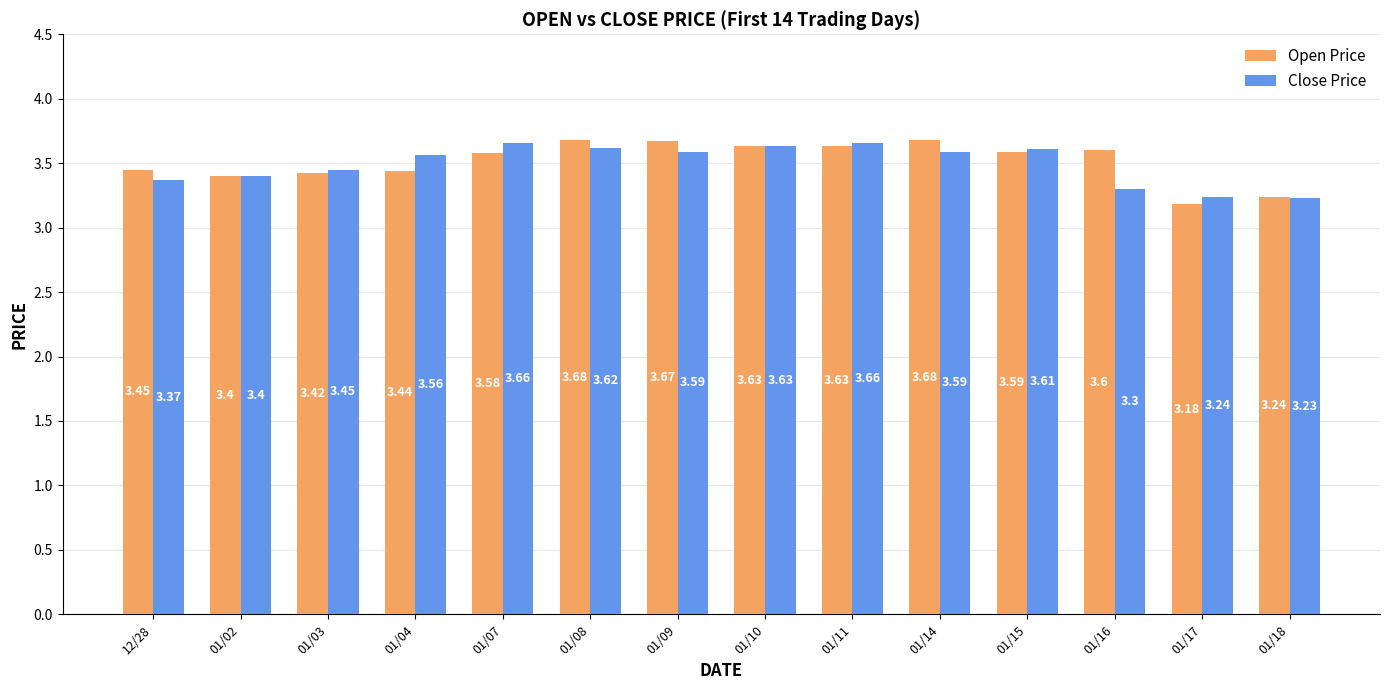

What is the spread (max minus min) of values at 01/16?

0.3